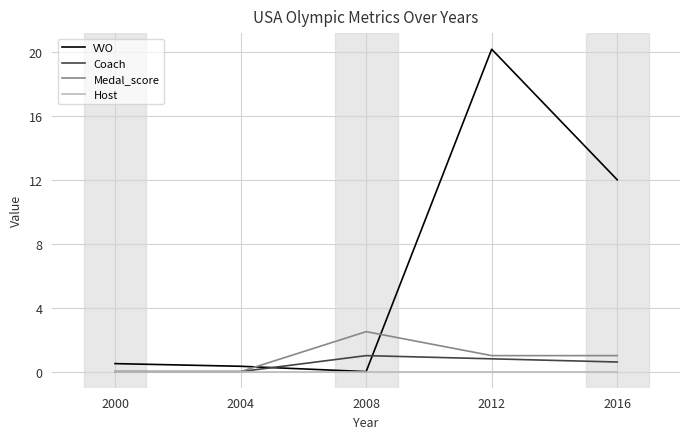

Which series changed the most between 2000 and 2016?

VVO